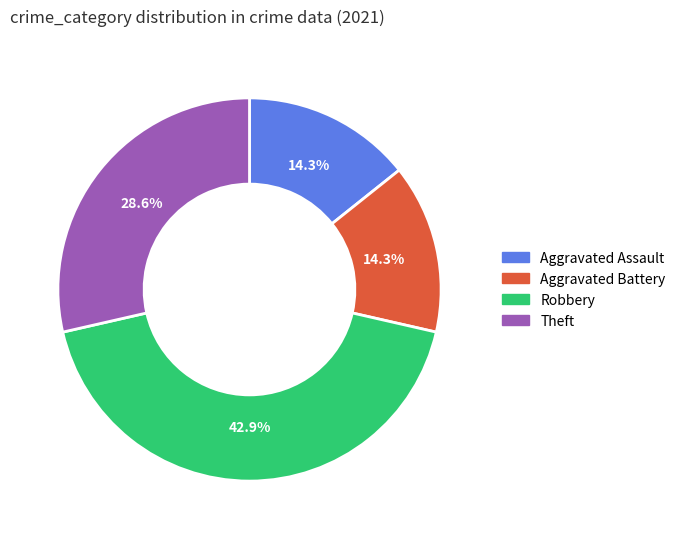

Does Robbery represent more than half of the total?

No